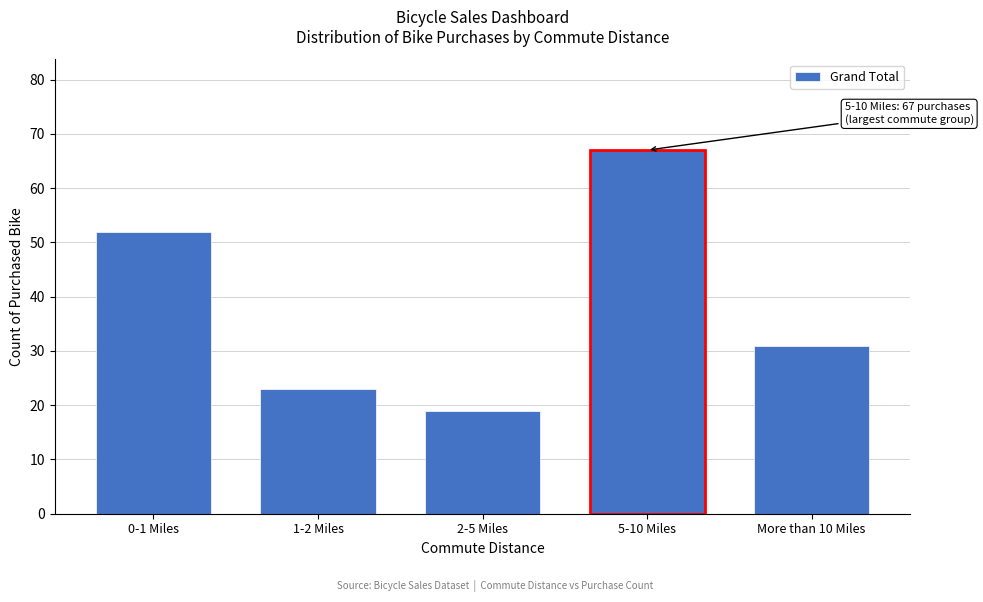

Reading left to right, transcribe all the data shown in this chart.

52	23	19	67	31